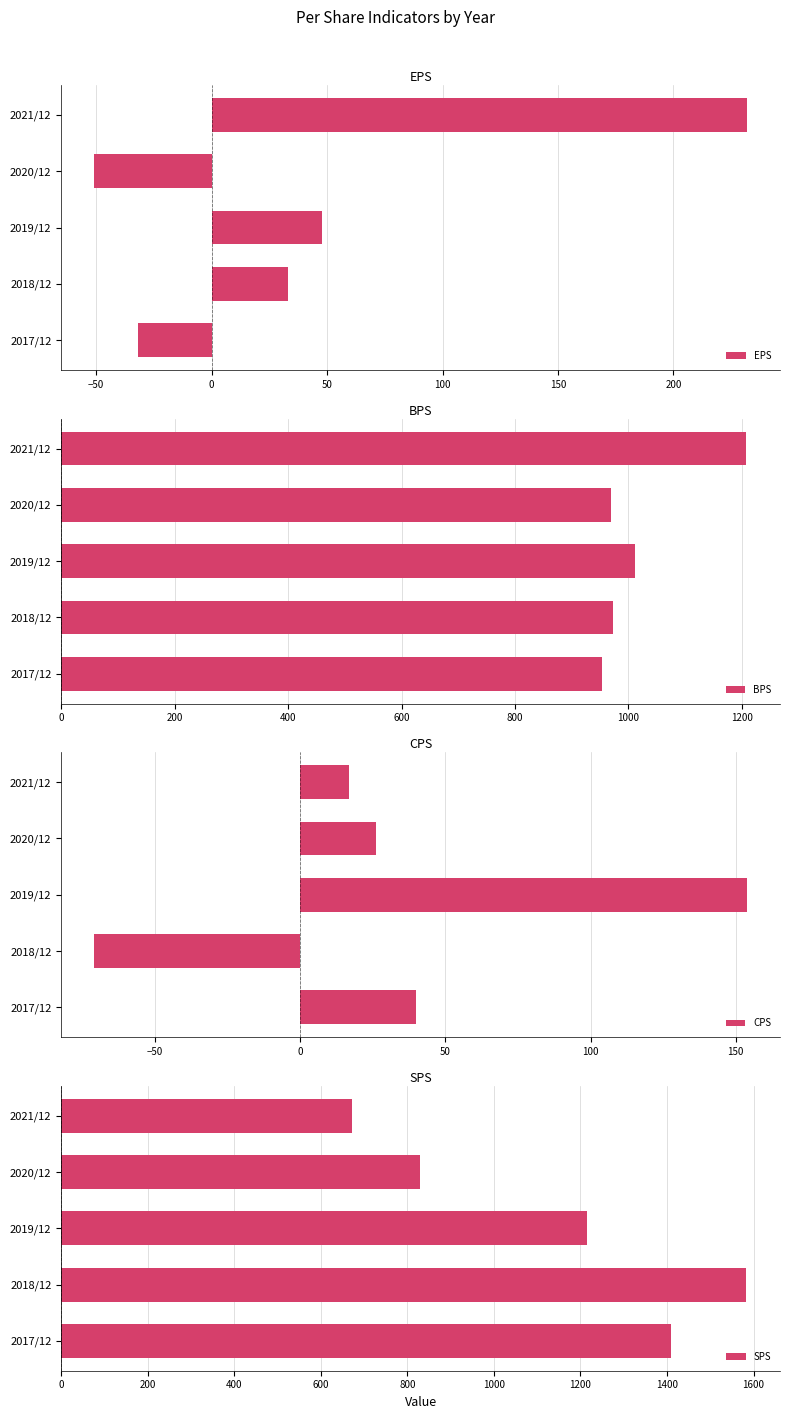

Is it true that BPS equals 1327 at 2020/12?

False